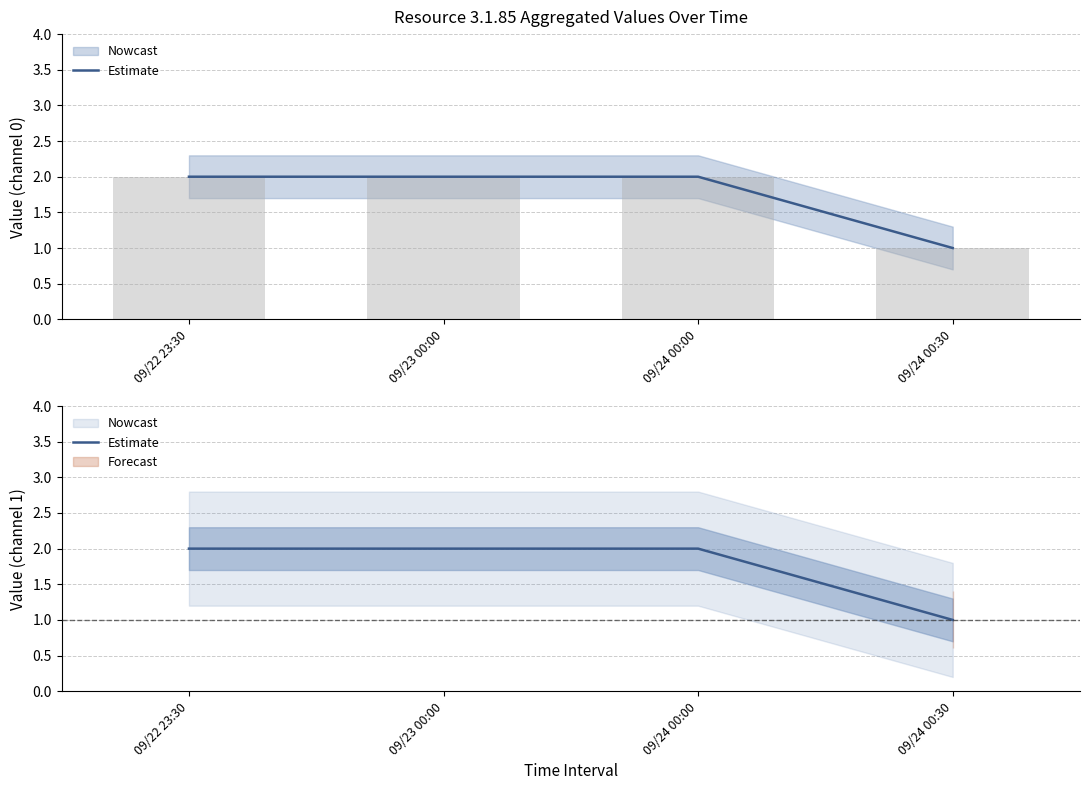

What is the maximum value shown in the chart?

2